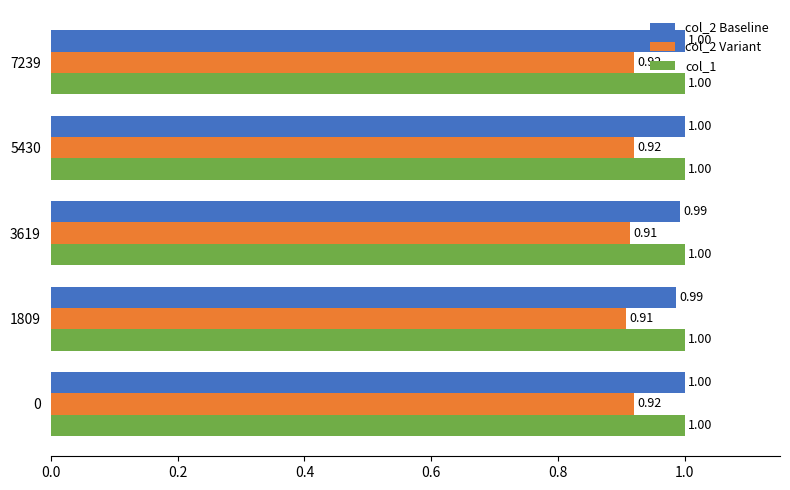

What is the sum of all col_1 values?

5.0